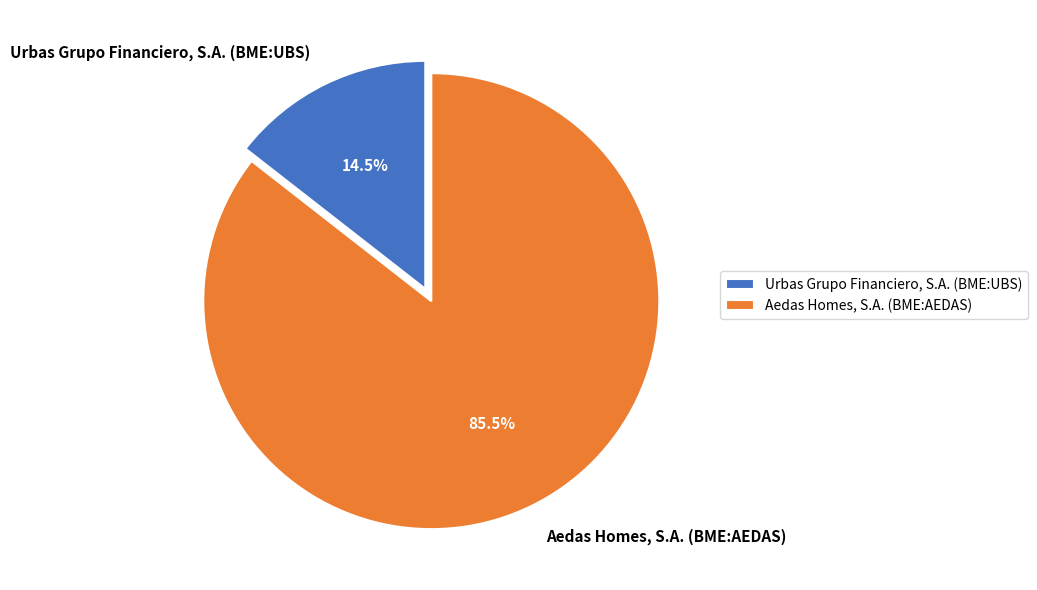

Which category accounts for the majority?

Aedas Homes, S.A. (BME:AEDAS)